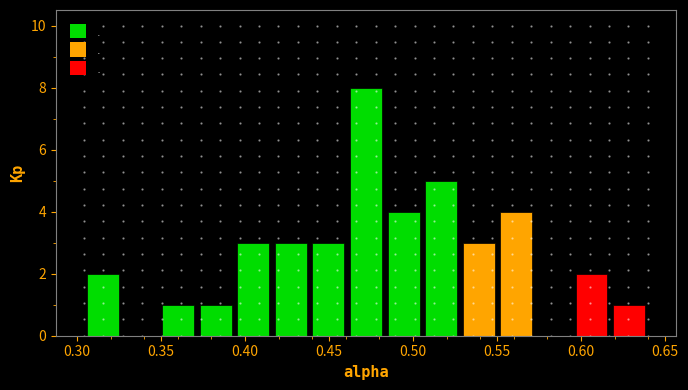

Reading left to right, transcribe this chart: for each bar, give the range it covers on the x-axis and its height. Neither the bar edges nor the heights are printed on the chart, so give them approximately, as read against the axes.

0.305 to 0.325: 2
0.325 to 0.350: 0
0.350 to 0.370: 1
0.370 to 0.395: 1
0.395 to 0.415: 3
0.415 to 0.440: 3
0.440 to 0.460: 3
0.460 to 0.485: 8
0.485 to 0.505: 4
0.505 to 0.530: 5
0.530 to 0.550: 3
0.550 to 0.575: 4
0.575 to 0.595: 0
0.595 to 0.615: 2
0.615 to 0.640: 1